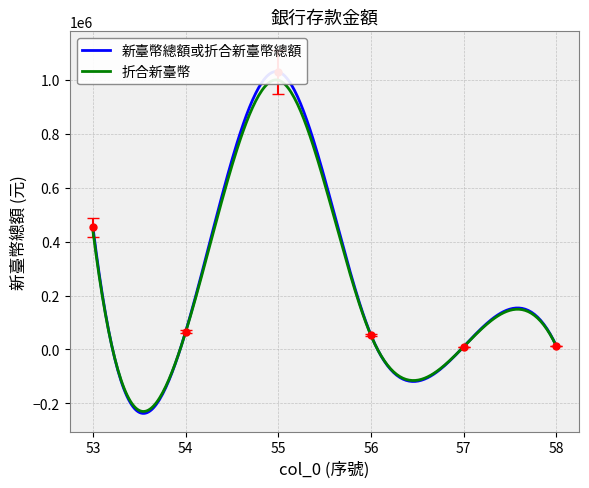

What is the approximate value at 53, to the nearest 100?

452800